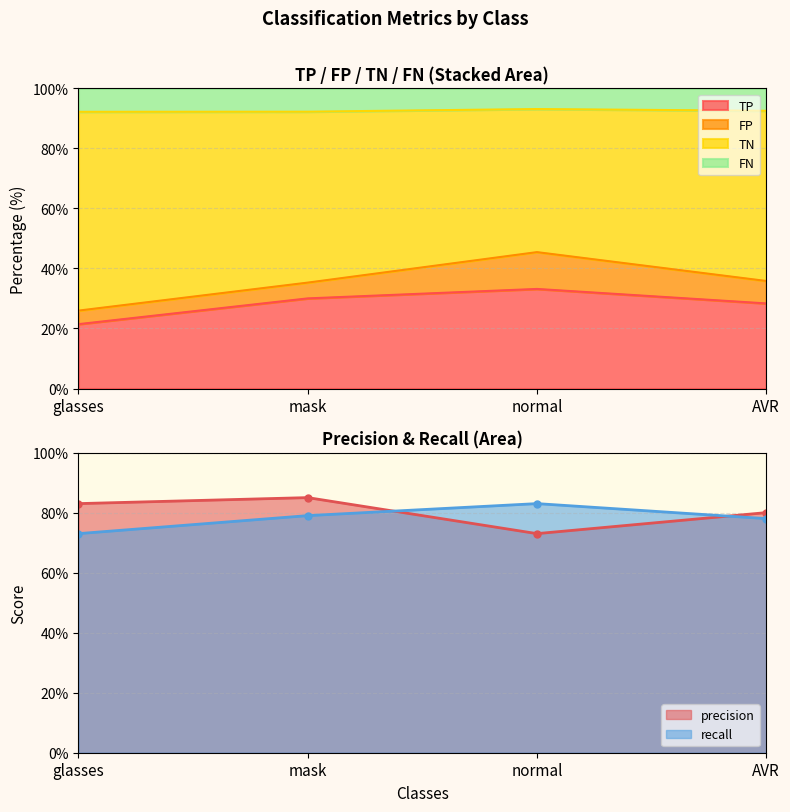

True or false: TN and FP intersect in this chart.

False